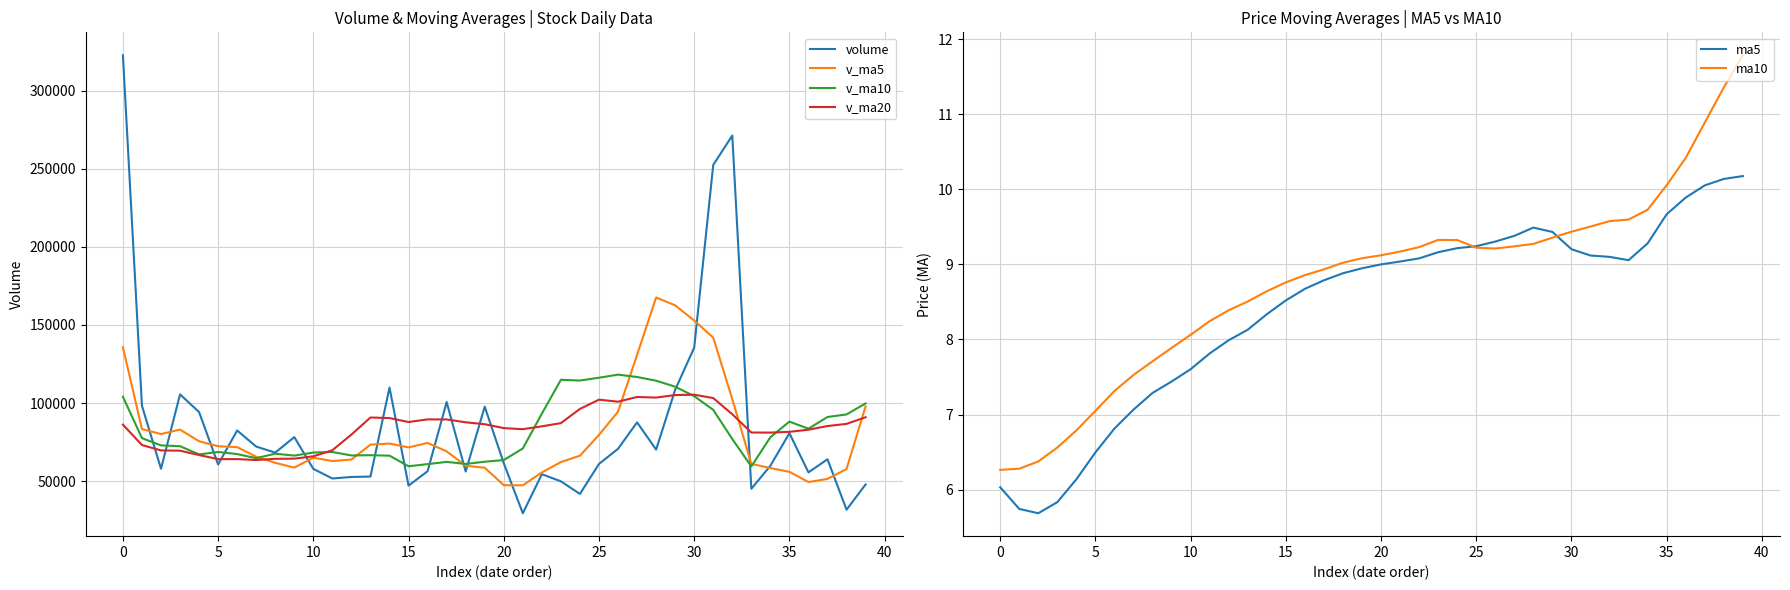

What is the value of the ma10 point at the 9th from the left?

7.7